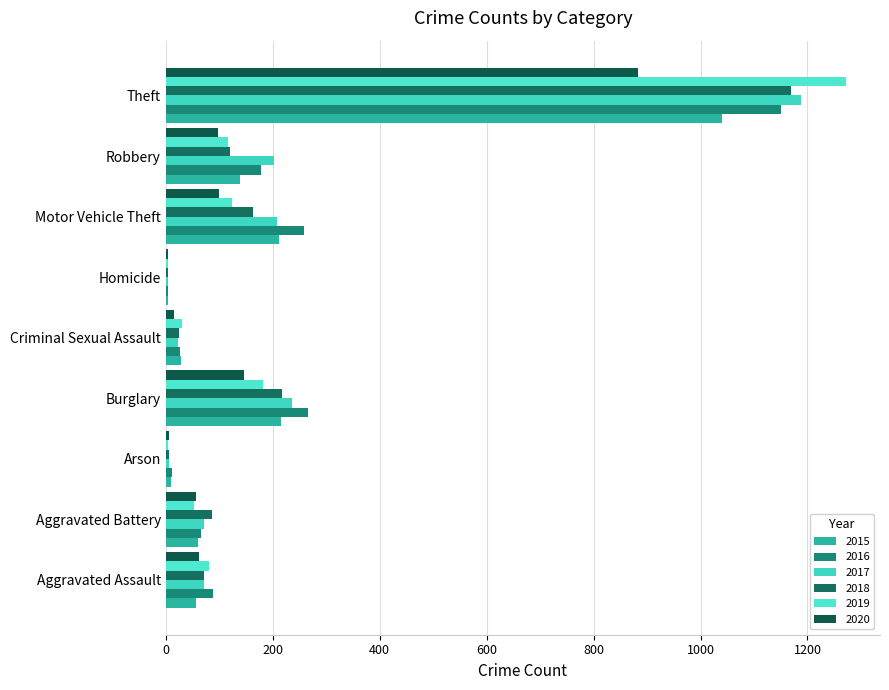

How many categories are shown in the chart?

9